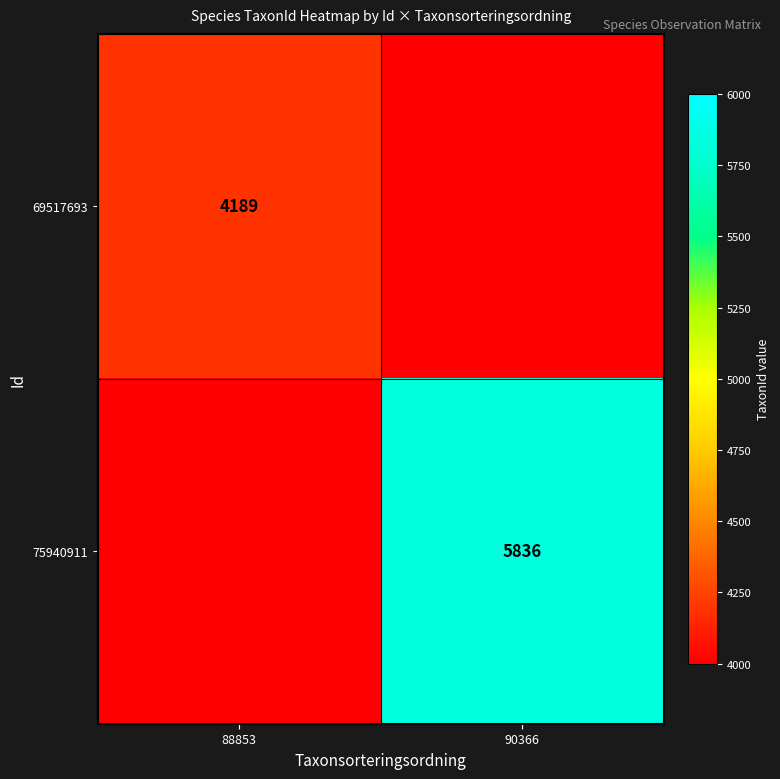

The value of 69517693 at 88853 is 5864. True or false?

False